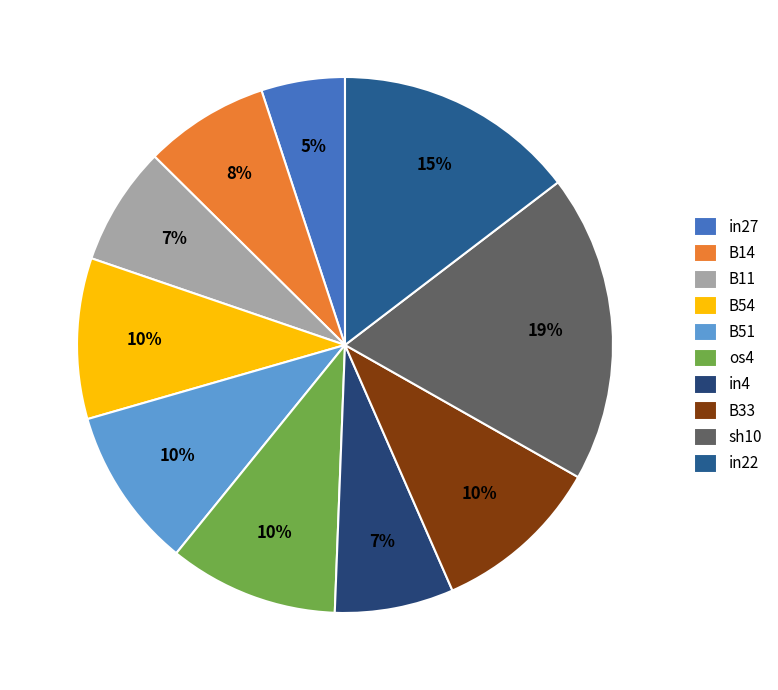

What percentage is the in4 slice, to the nearest percent?

7%